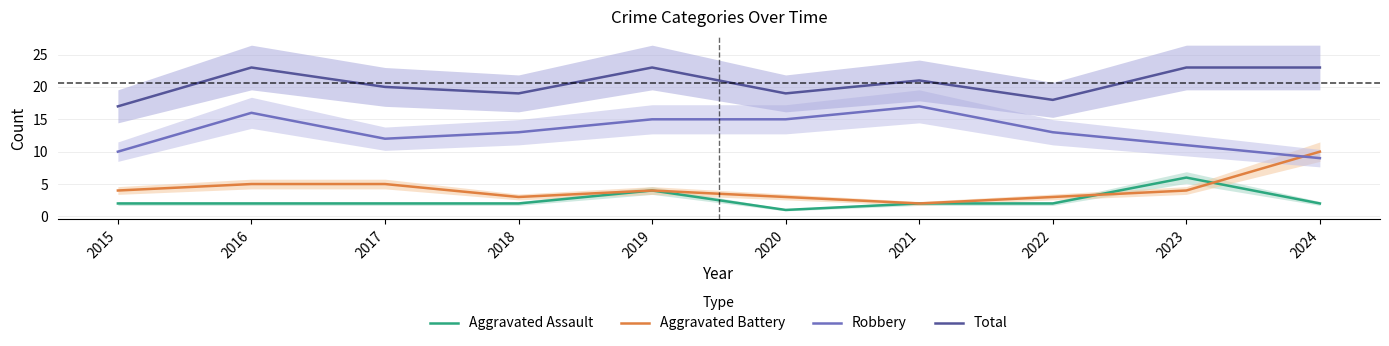

Which series has the largest total across all categories?

Total